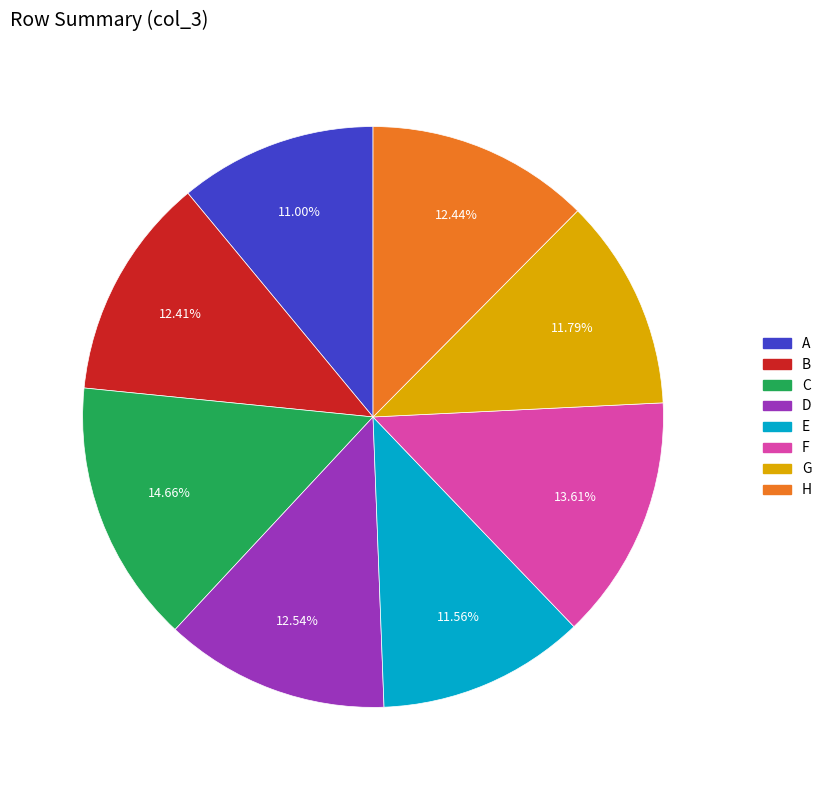

How many slices are in this pie chart?

8